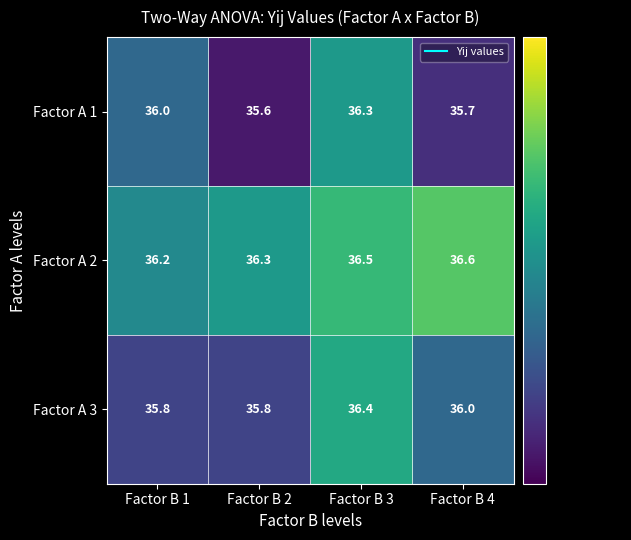

Which series has the largest total across all categories?

Factor A 2